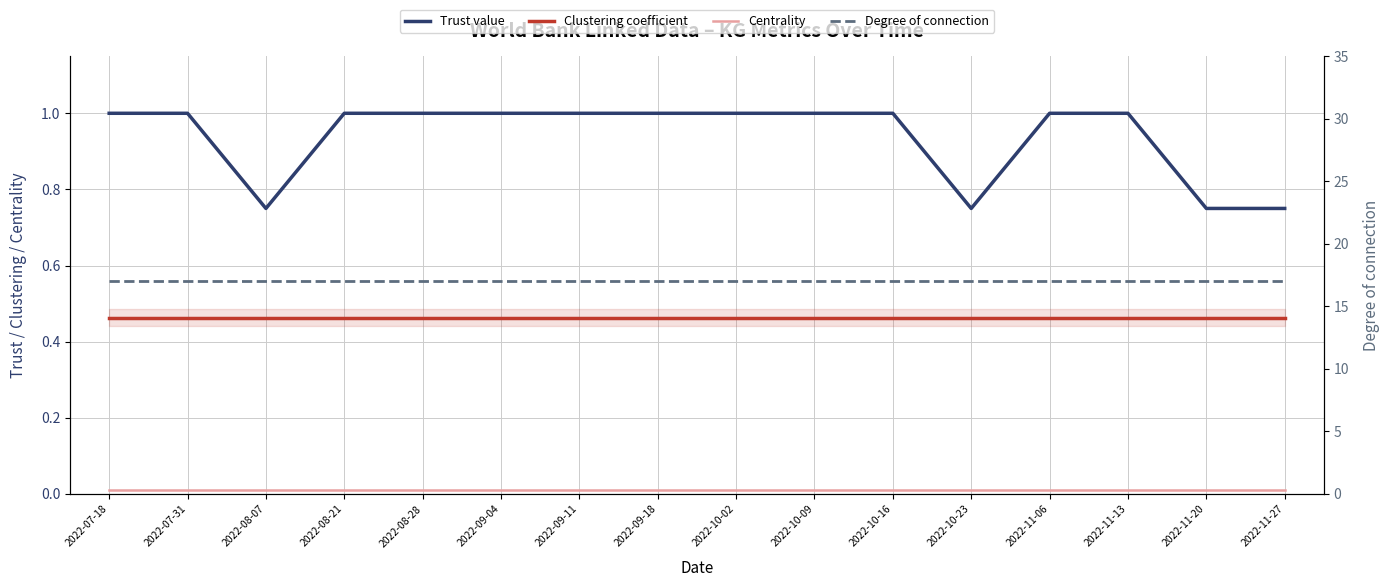

At which category does Trust value reach its first local valley?

2022-08-07